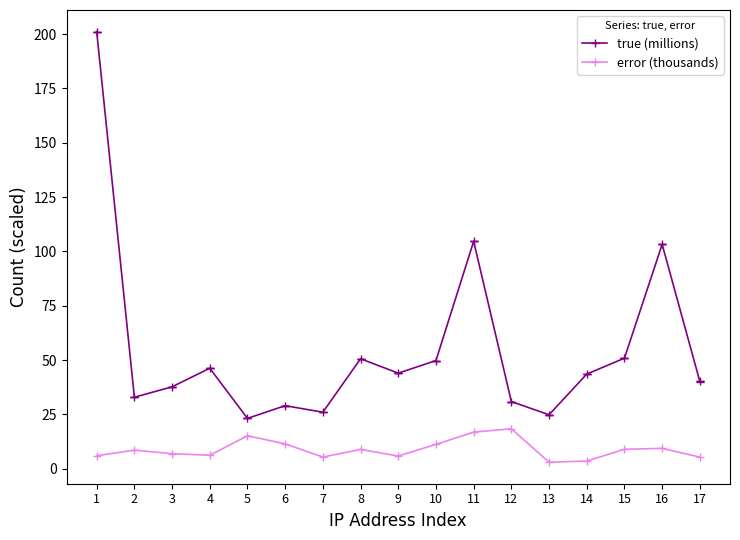

What is the minimum value for true (millions)?

23.2